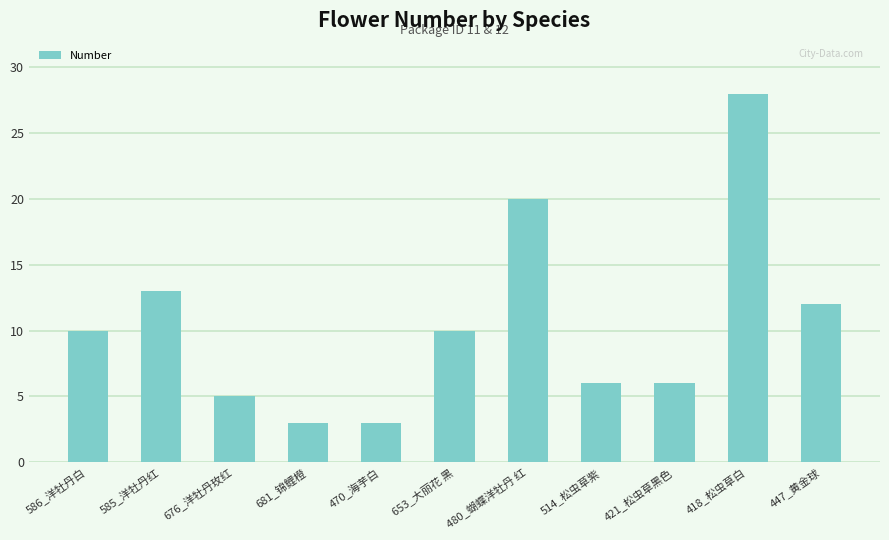

How many data points are less than 10?

5